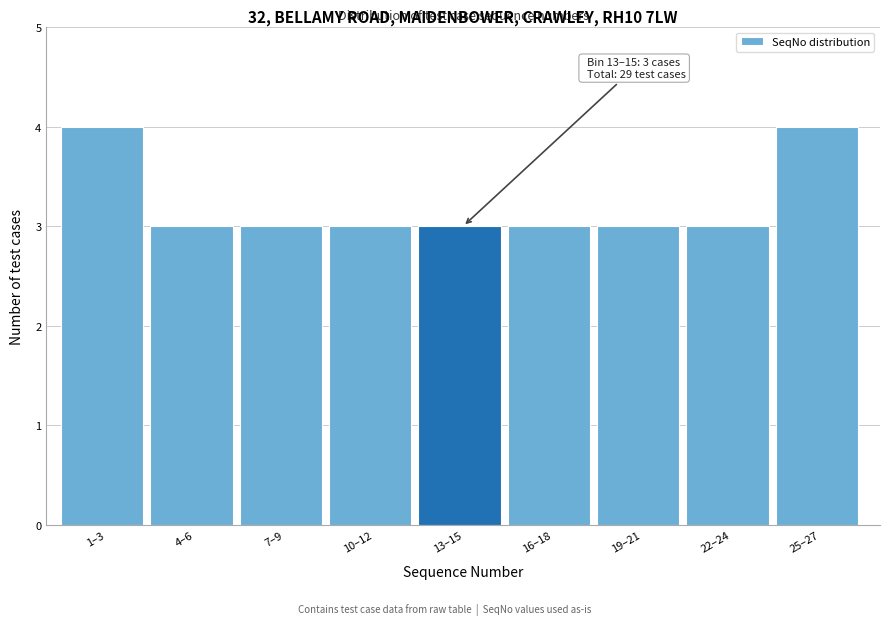

Reading left to right, transcribe all the data shown in this chart.

4	3	3	3	3	3	3	3	4